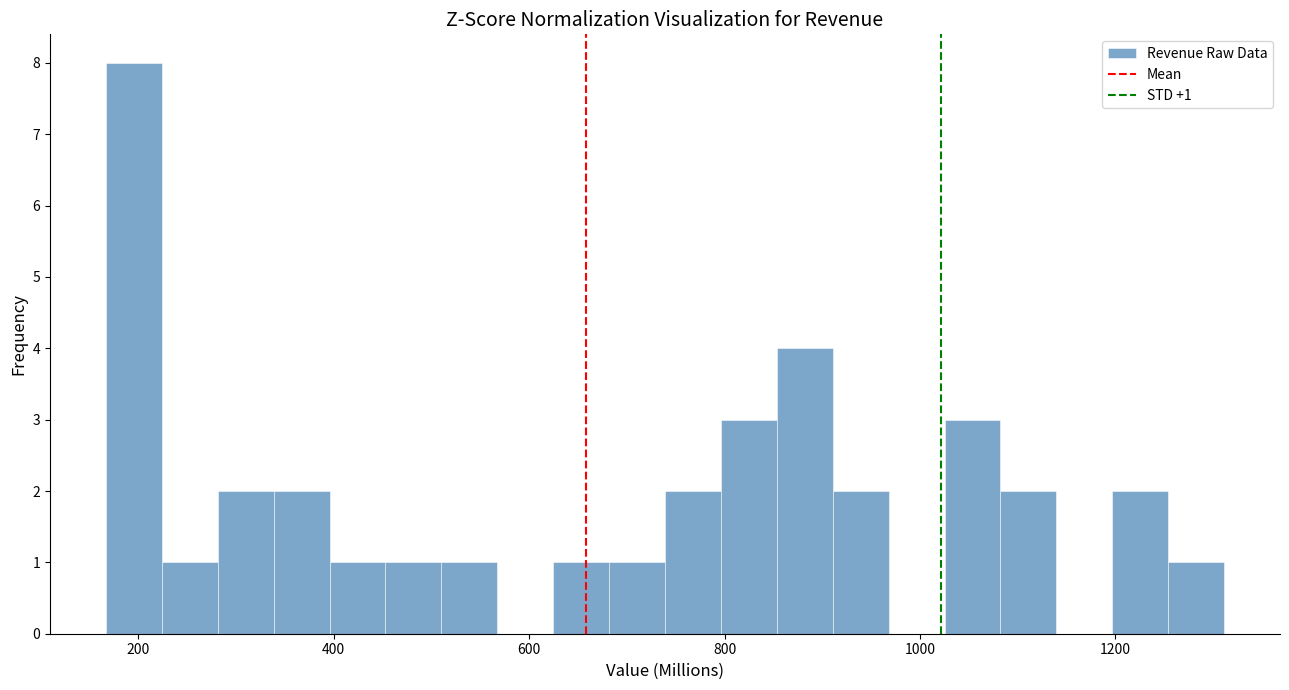

Around what value on the x-axis is the tallest bar? Give the approximate position of its centre, as read against the axis.

200